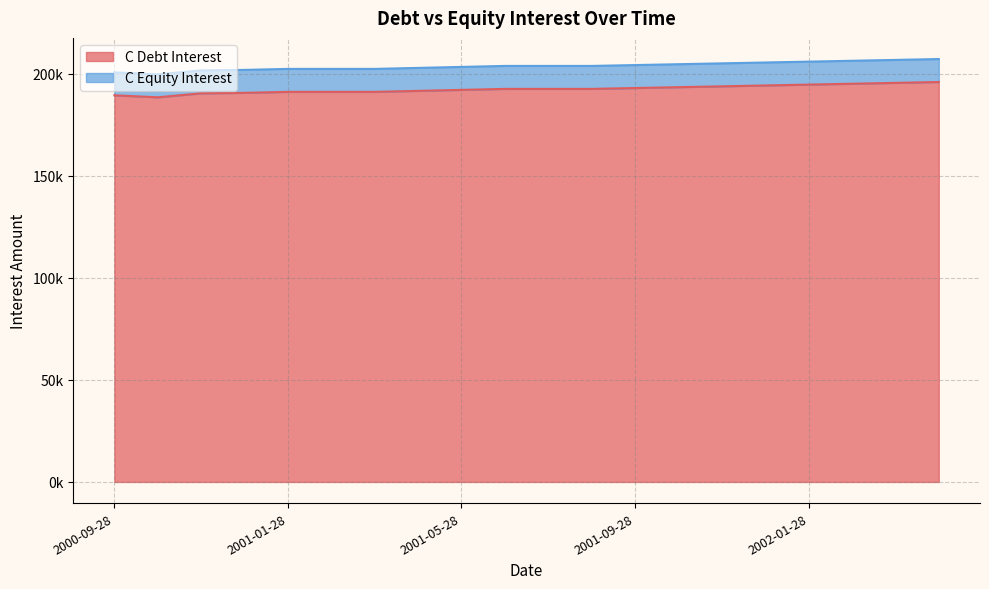

Rank the categories by value from highest to lowest.

2002-04-28, 2002-03-28, 2002-02-28, 2002-01-28, 2001-12-28, 2001-11-28, 2001-10-28, 2001-09-28, 2001-06-28, 2001-07-28, 2001-08-28, 2001-05-28, 2001-04-28, 2001-01-28, 2001-02-28, 2001-03-28, 2000-12-28, 2000-11-28, 2000-09-28, 2000-10-28